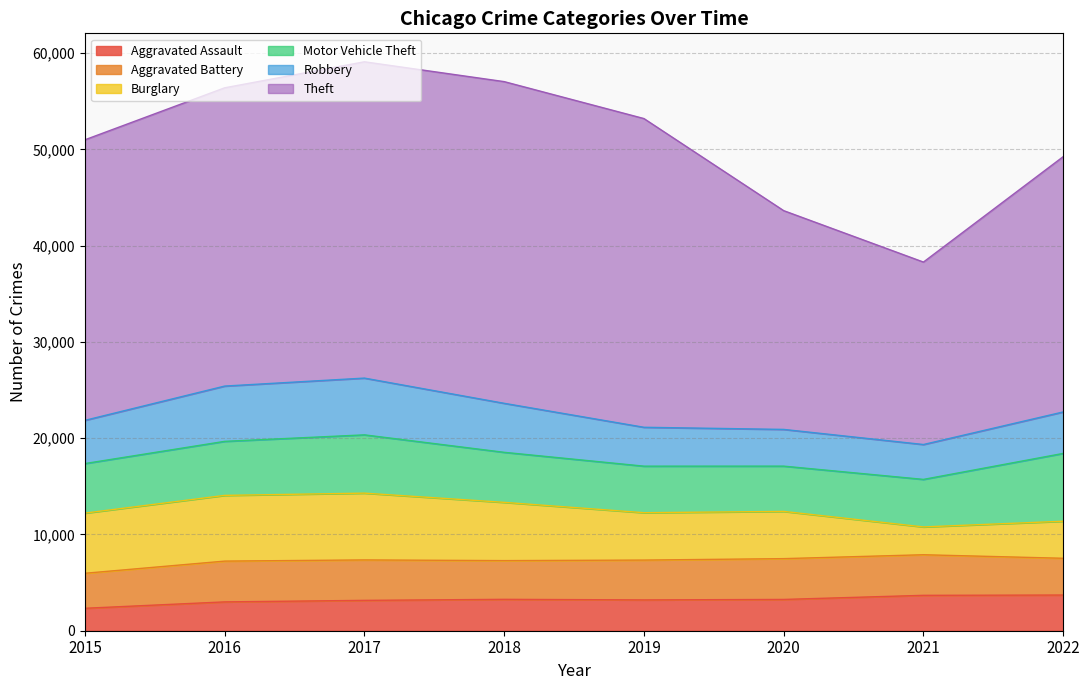

Count the number of categories in the chart.

8